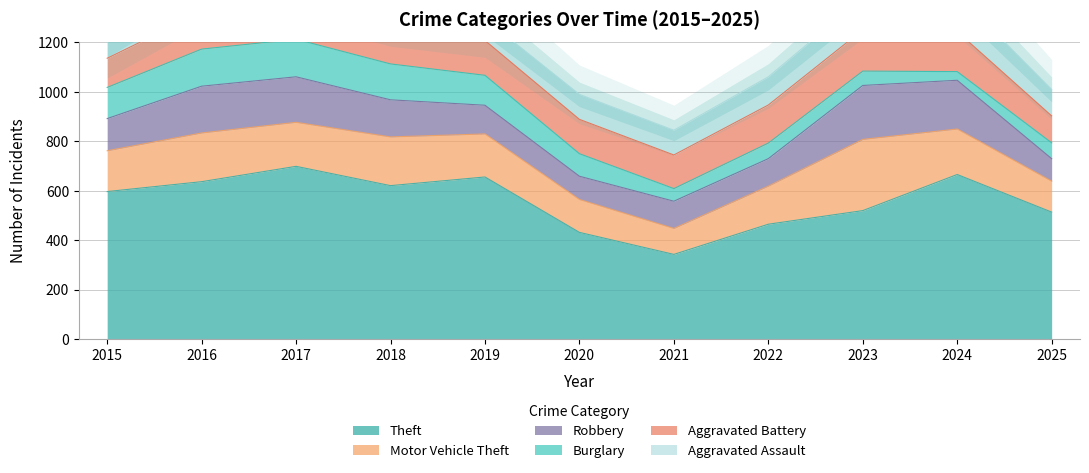

At how many categories does at least one series exceed 544?

6